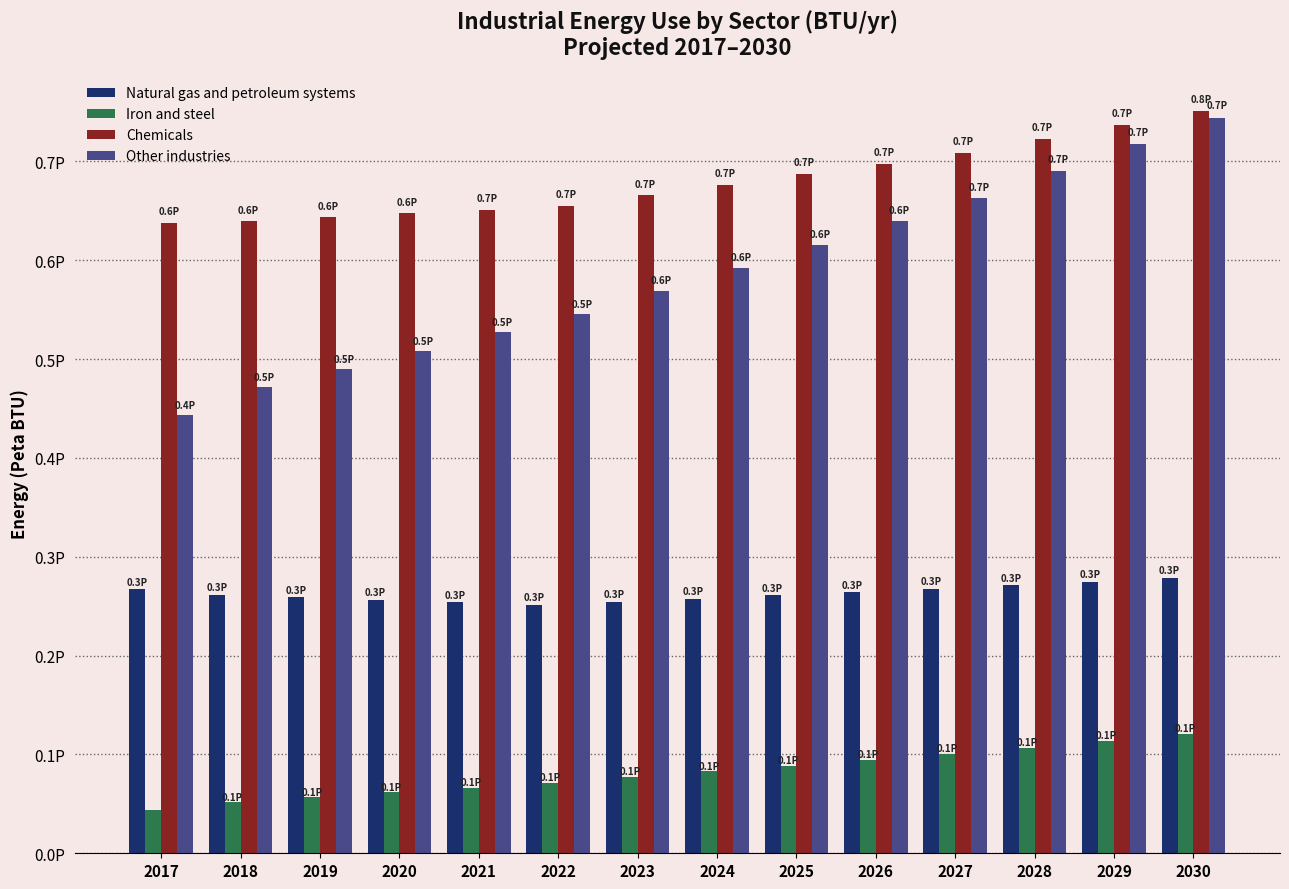

At which label does Other industries reach its peak?

2030